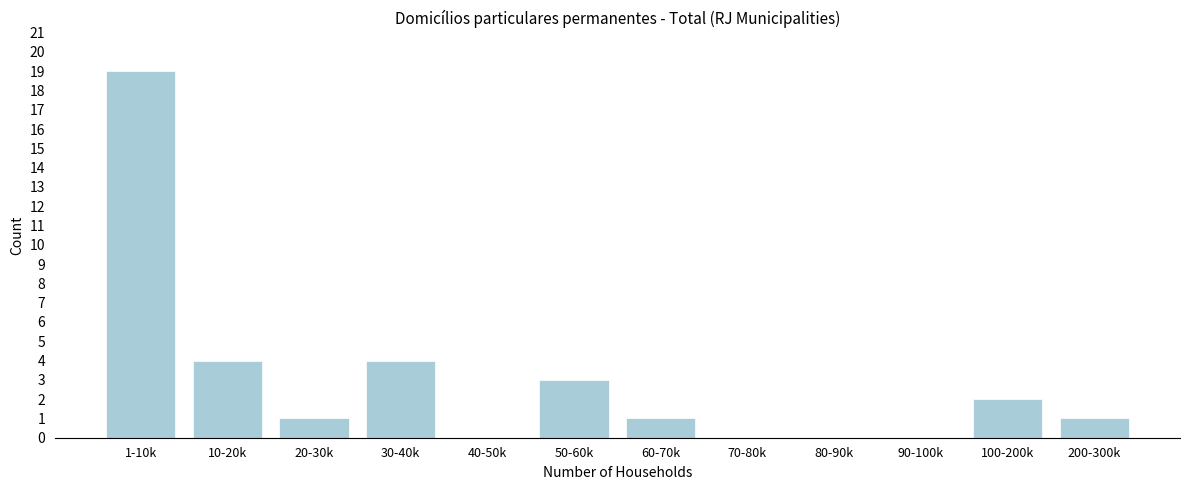

Reading left to right, extract all data points from this chart.

1-10k=19	10-20k=4	20-30k=1	30-40k=4	40-50k=0	50-60k=3	60-70k=1	70-80k=0	80-90k=0	90-100k=0	100-200k=2	200-300k=1